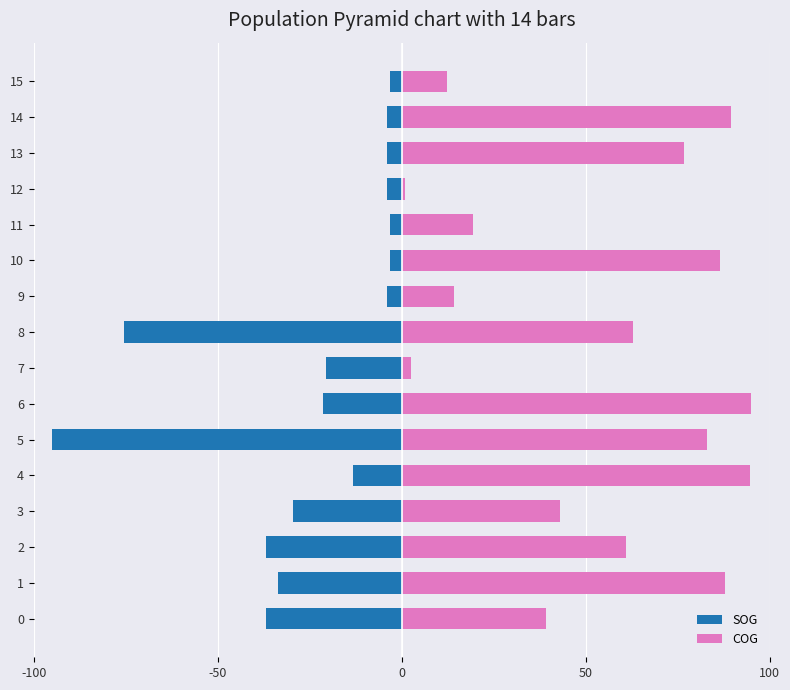

Is the value of COG at 0 greater than the value of SOG at 15?

Yes